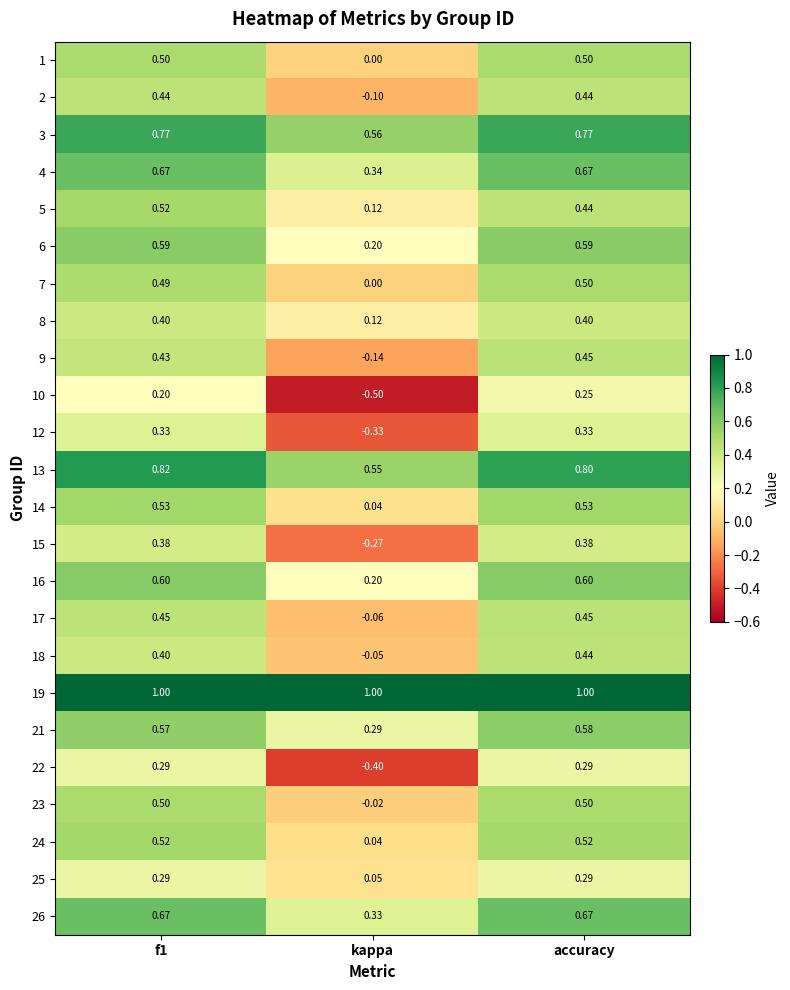

Where is 3 nearest to the value 0?

kappa